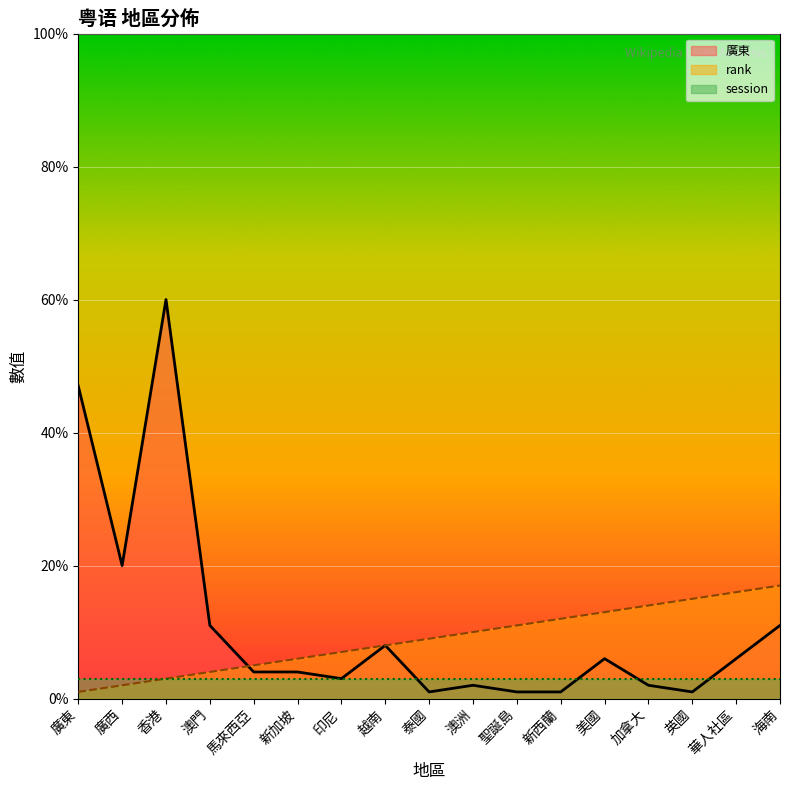

What is the smallest value displayed?

1